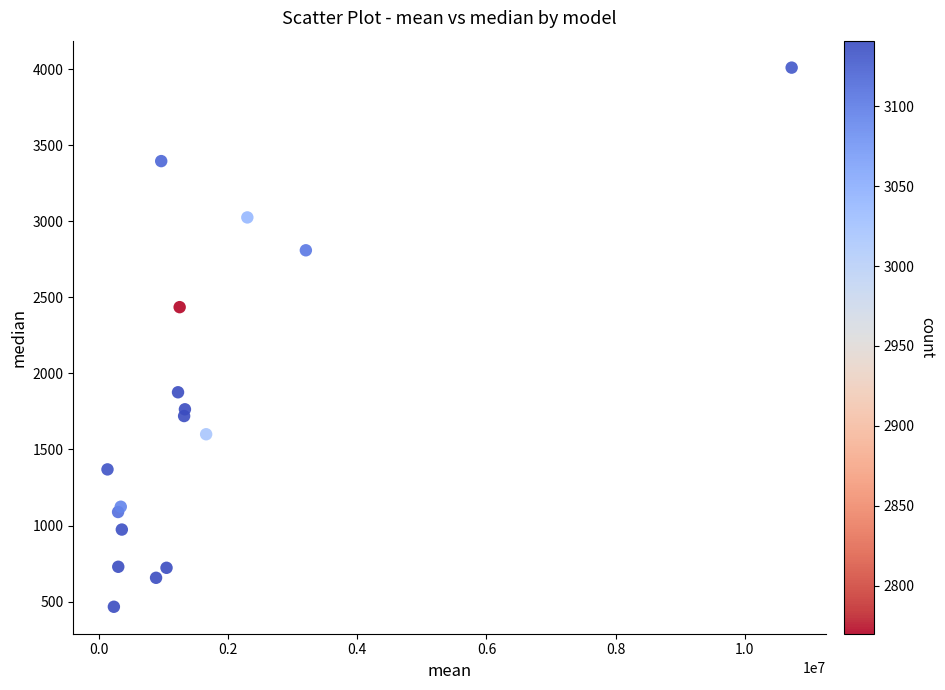

What Y value in the scatter plot is closest to 2237?

2435.3